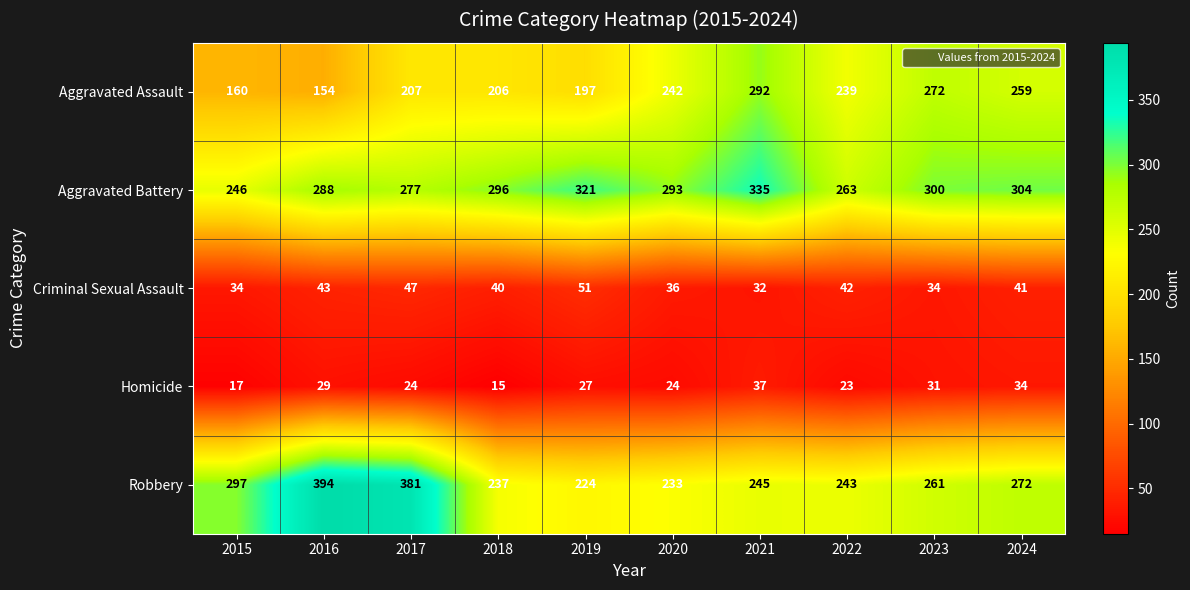

How many data points does each series have?

10